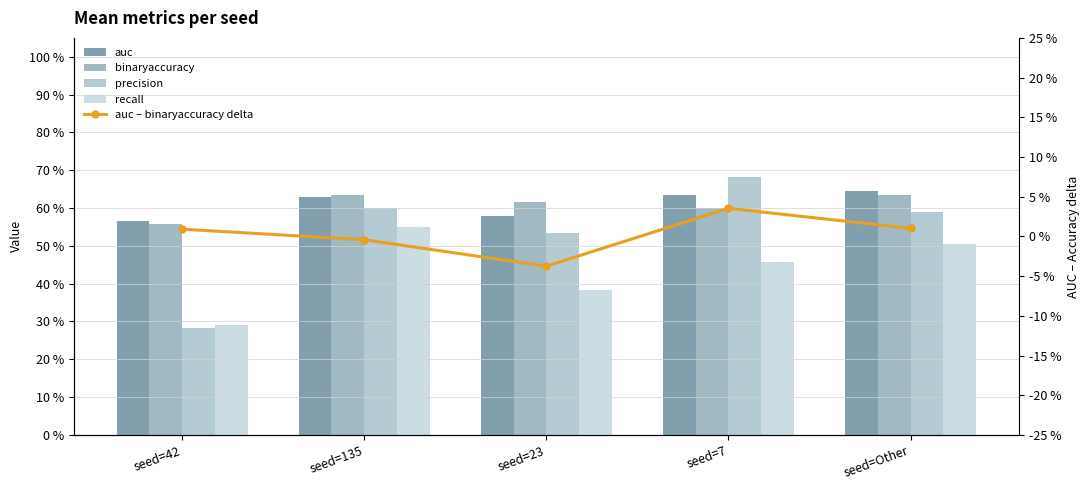

Rank the series at seed=Other from highest to lowest value.

auc, binaryaccuracy, precision, recall, auc – binaryaccuracy delta